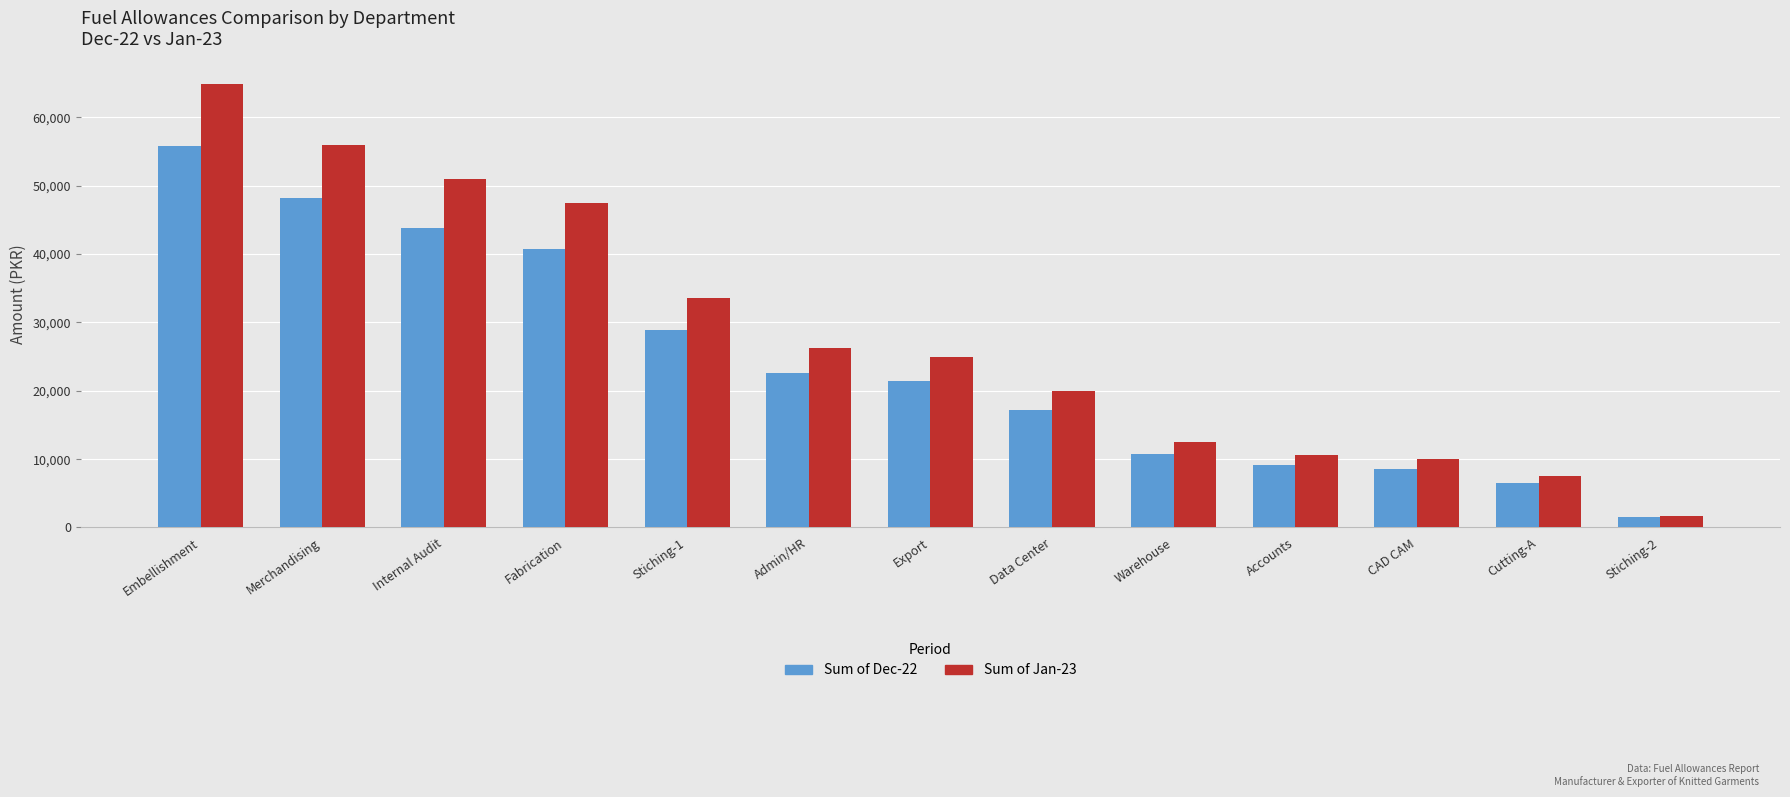

How many bars are there in each group?

2